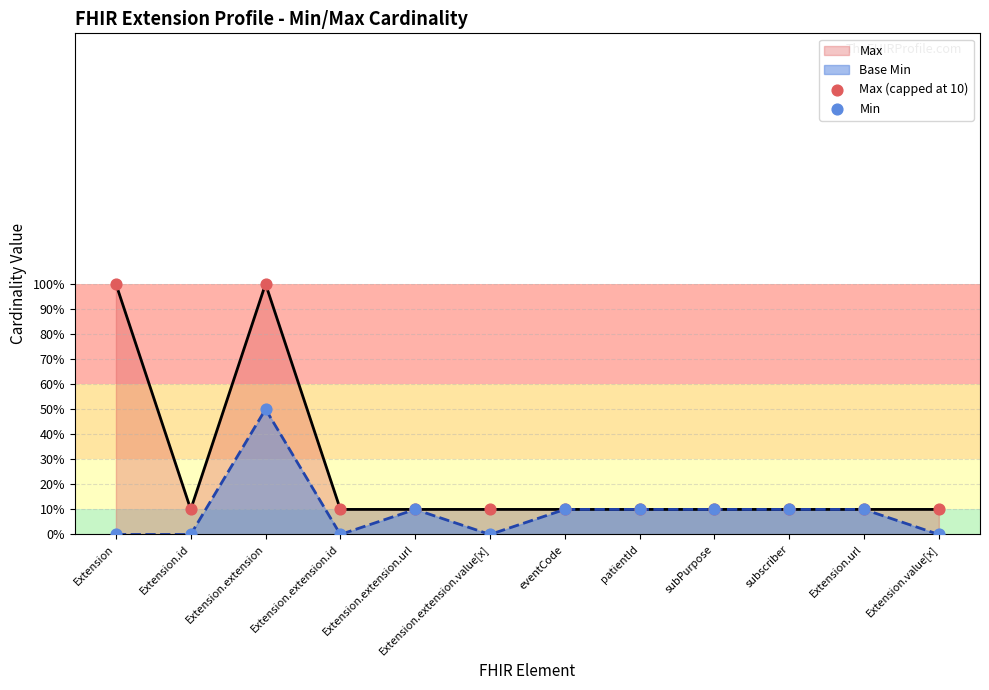

Which series has the widest spread of Y values?

Max (capped at 10)